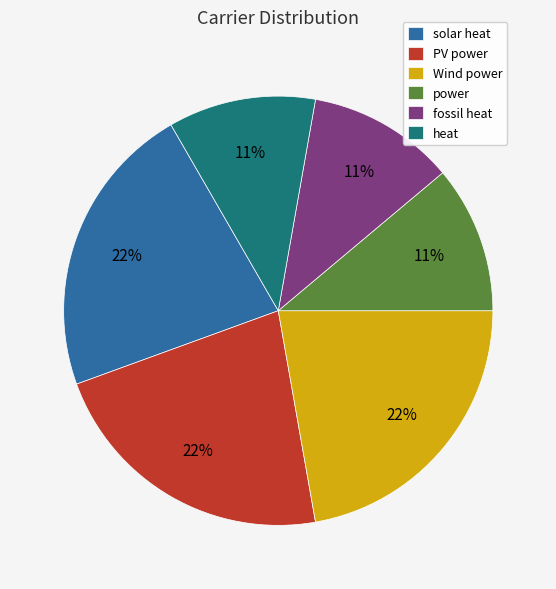

True or false: Wind power accounts for 17% of the total.

False